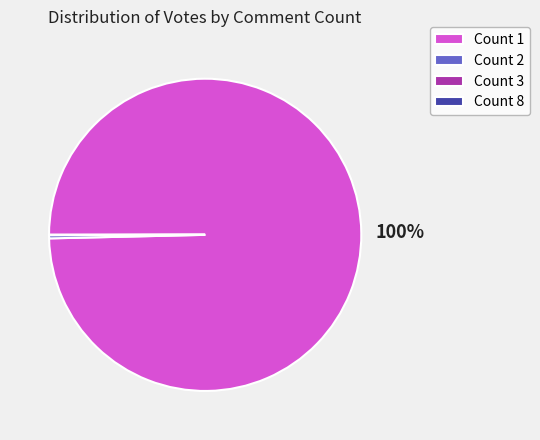

Which category accounts for the majority?

Count 1